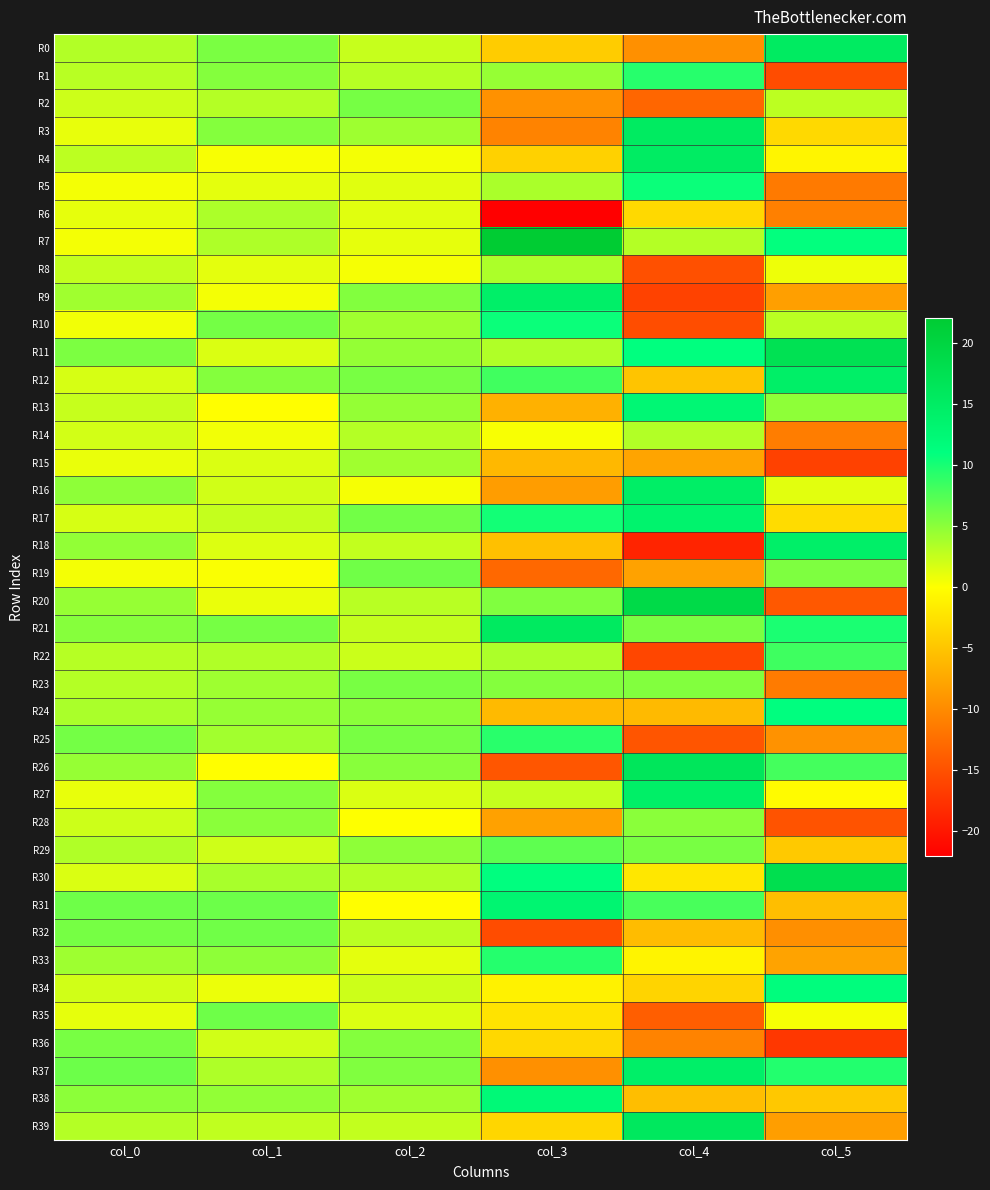

Which label corresponds to the largest value in the chart?

col_3